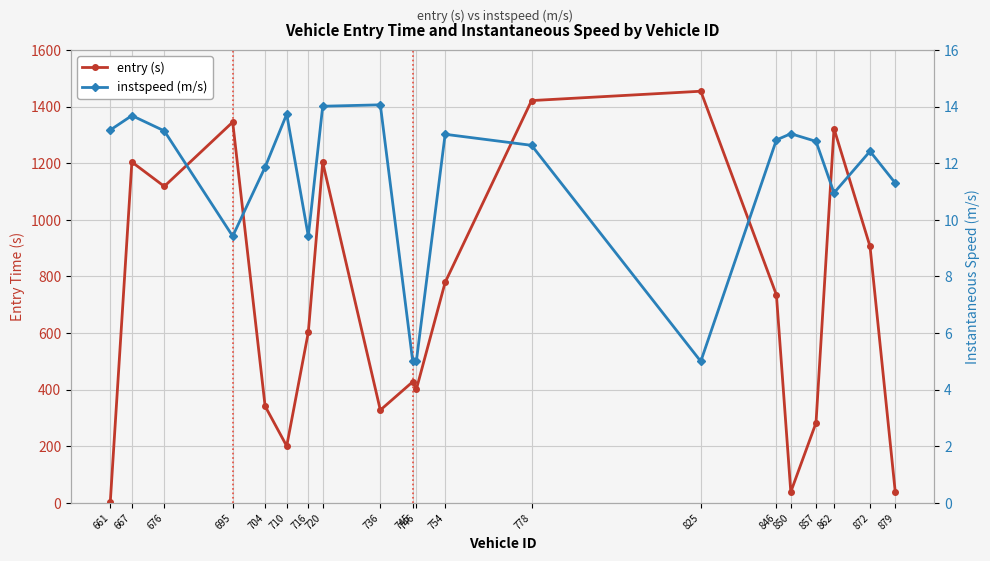

How many categories are shown in the chart?

20